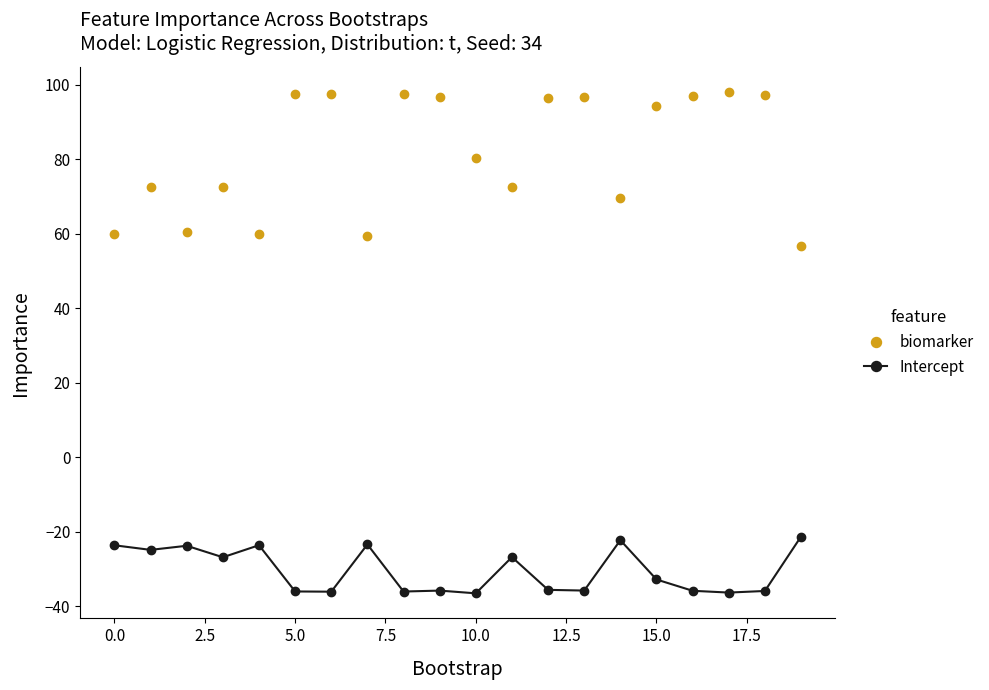

Does the chart display data point markers on the line(s)?

Yes